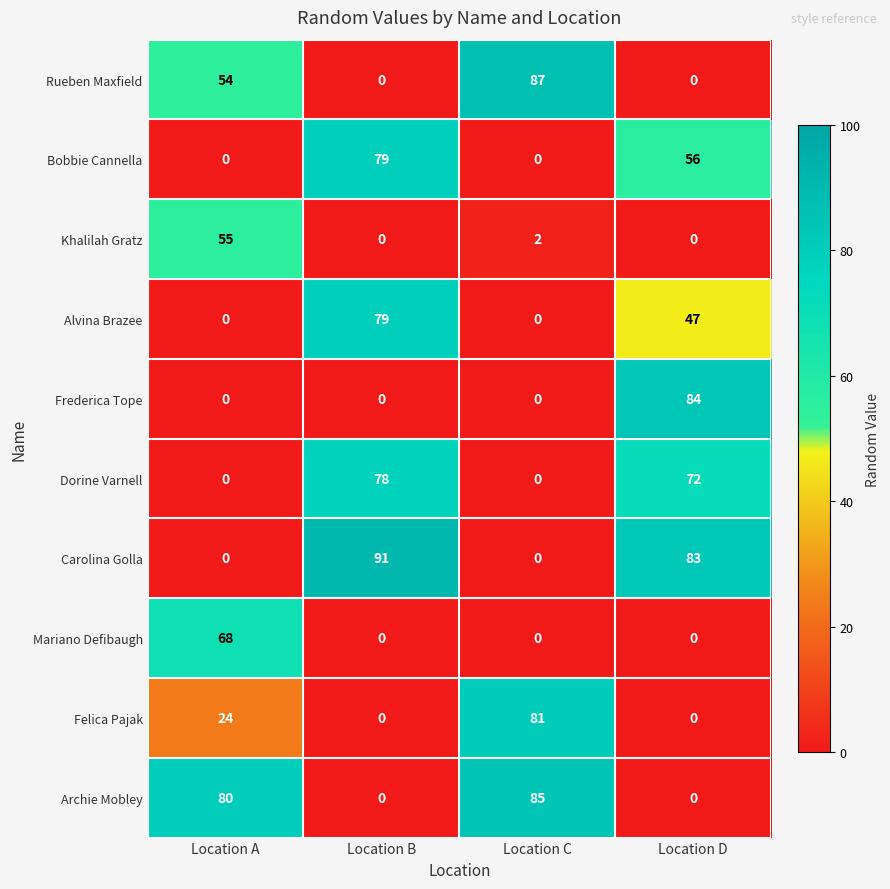

What is the difference between the highest and lowest values at Location C?

87